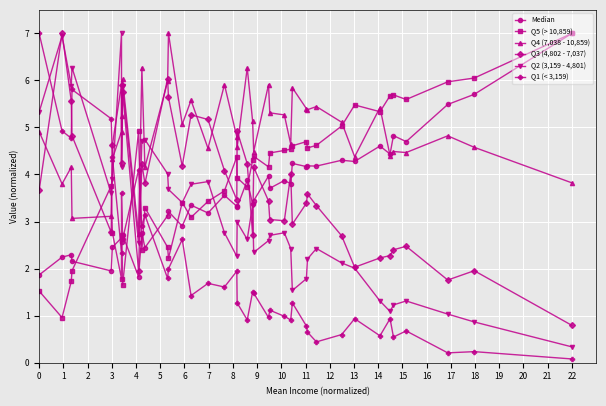

What are all the series names shown in the legend?

Median, Q5 (> 10,859), Q4 (7,038 - 10,859), Q3 (4,802 - 7,037), Q2 (3,159 - 4,801), Q1 (< 3,159)